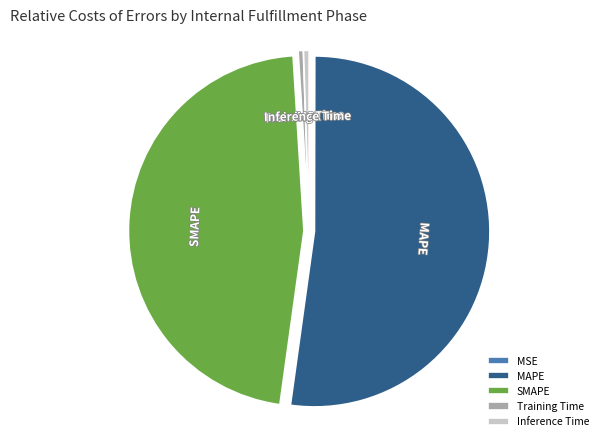

Does Training Time account for over 50% of the chart?

No